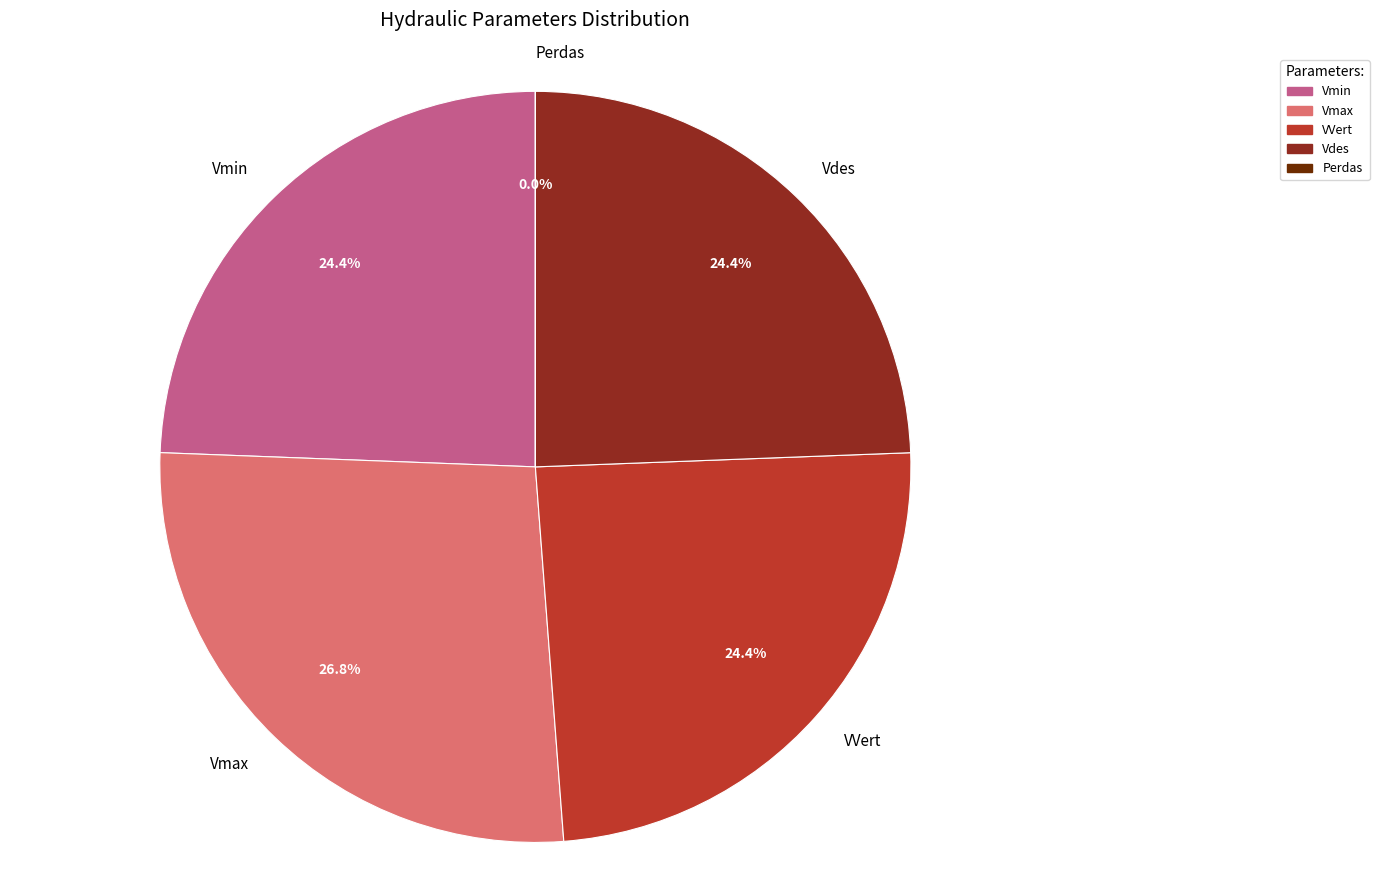

What is the total percentage of Vmax and Vmin?

51.2%